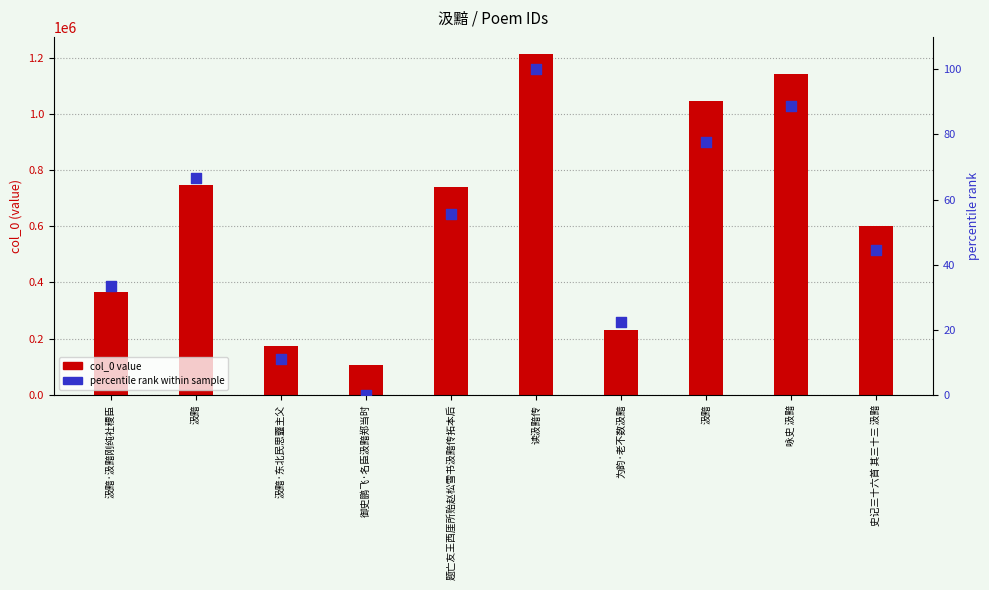

At which category is the sum across all series the highest?

读汲黯传